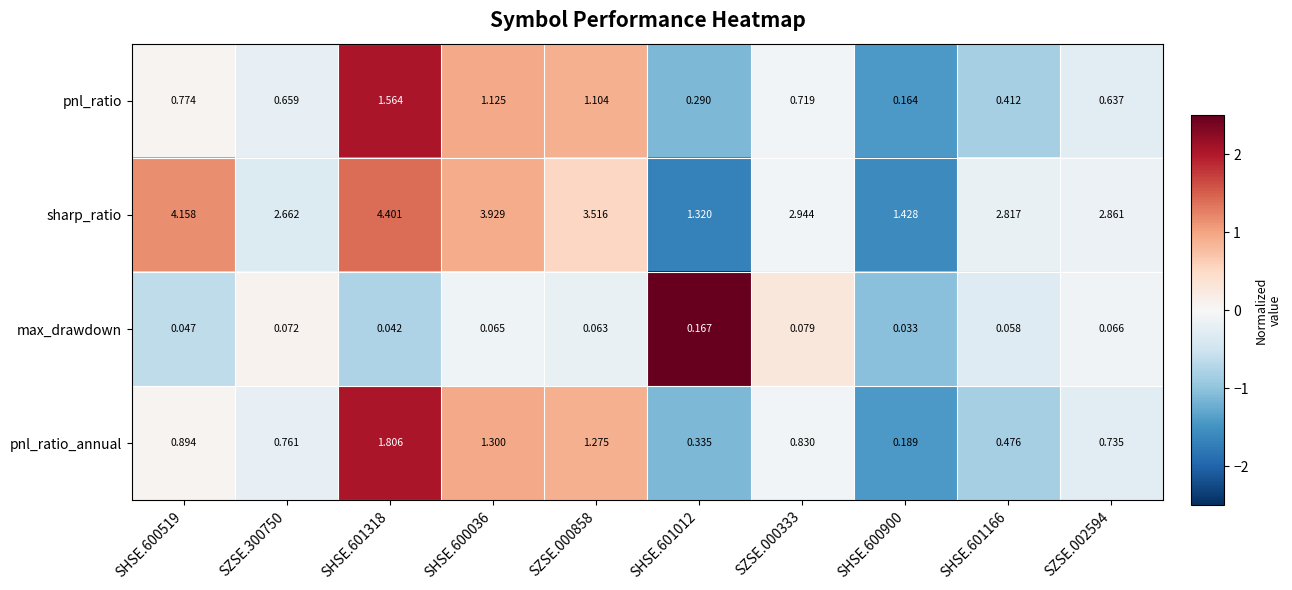

Is the value of pnl_ratio_annual at SHSE.600519 greater than the value of sharp_ratio at SZSE.300750?

No